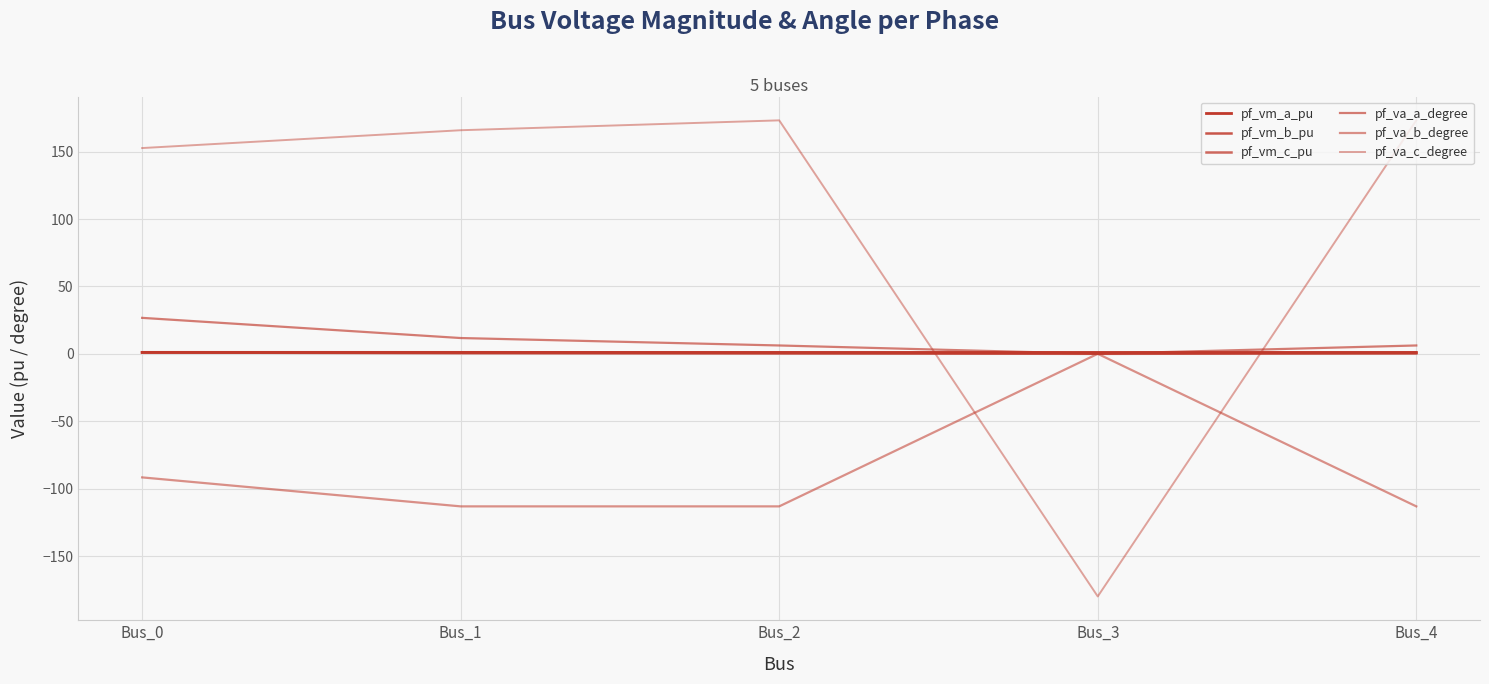

Does the chart have visible grid lines?

Yes